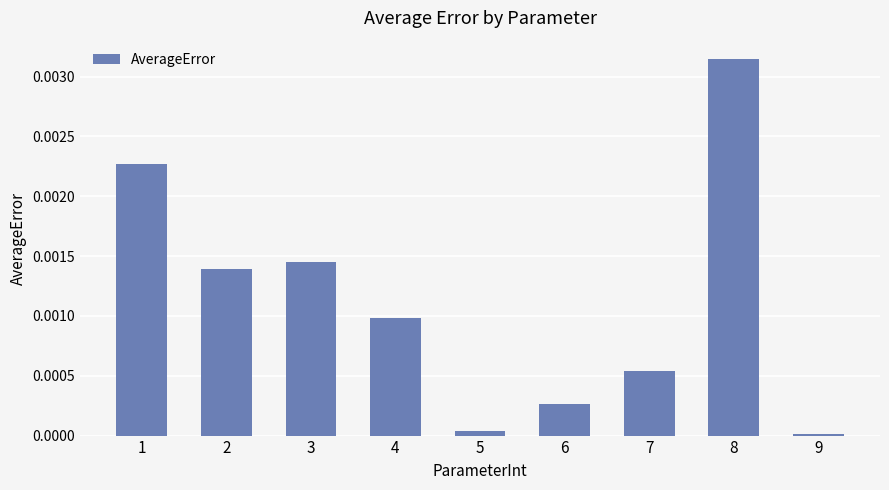

True or false: the data shows 0.0 at 5.

True